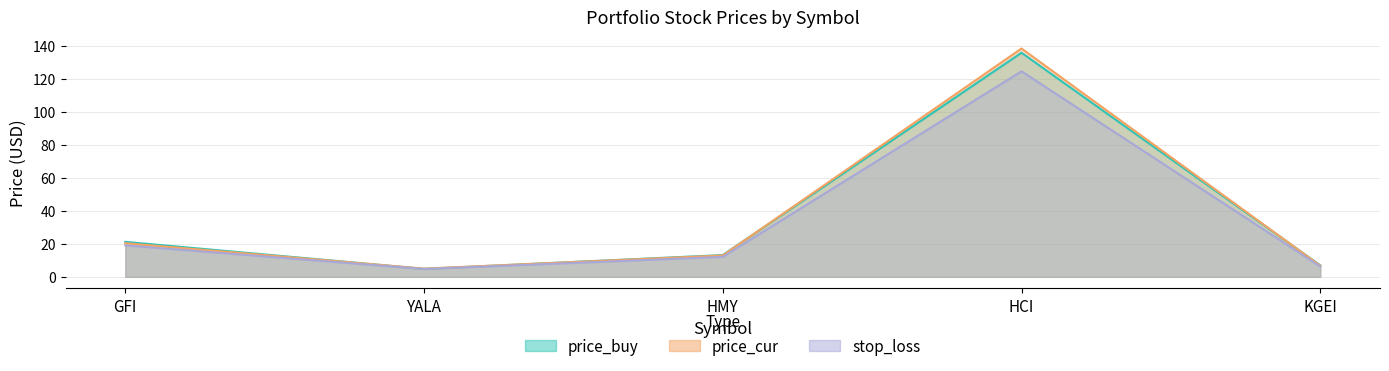

What is the label of the 3rd point from the left?

HMY